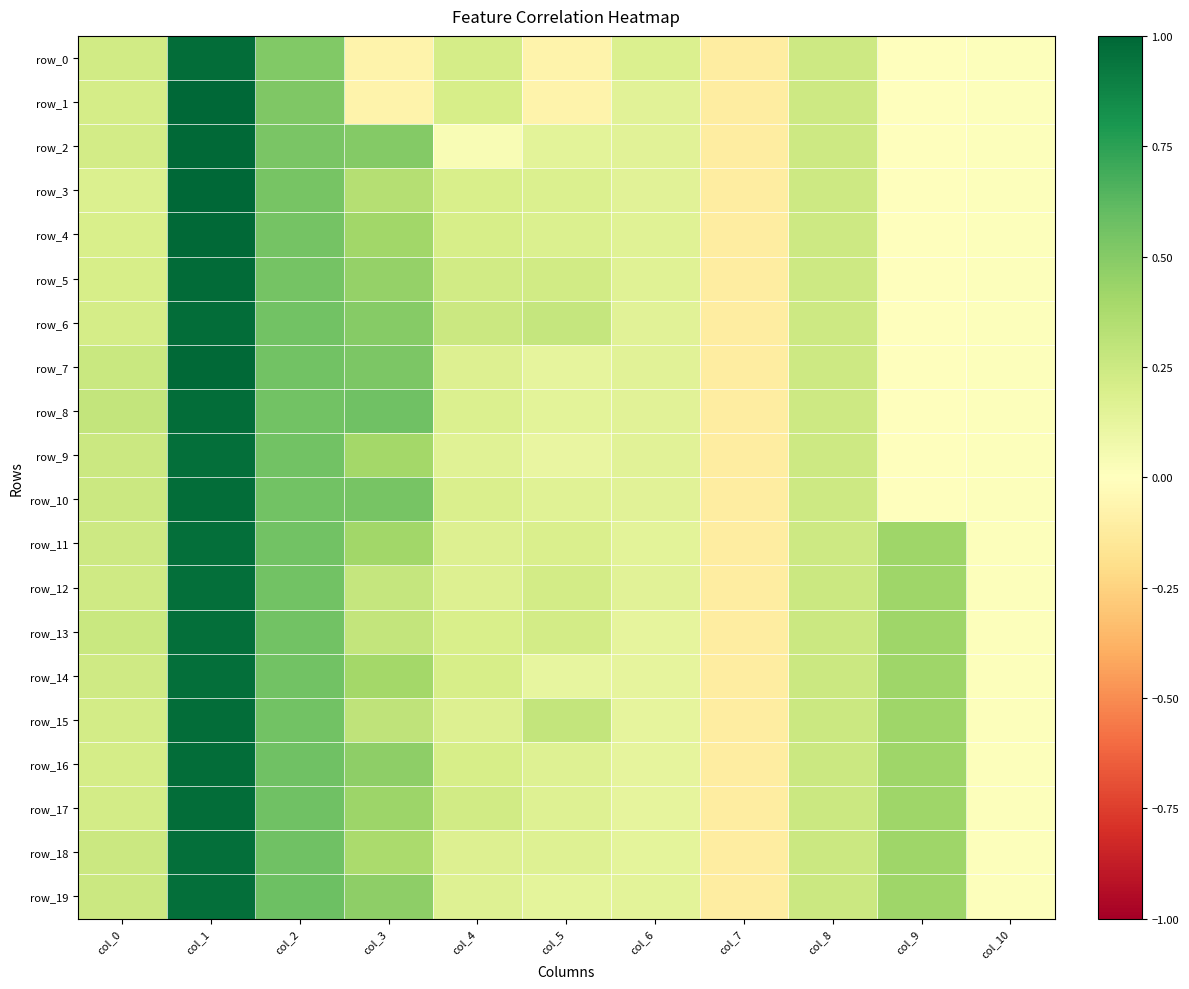

How many values in the row_7 series are below 0?

1